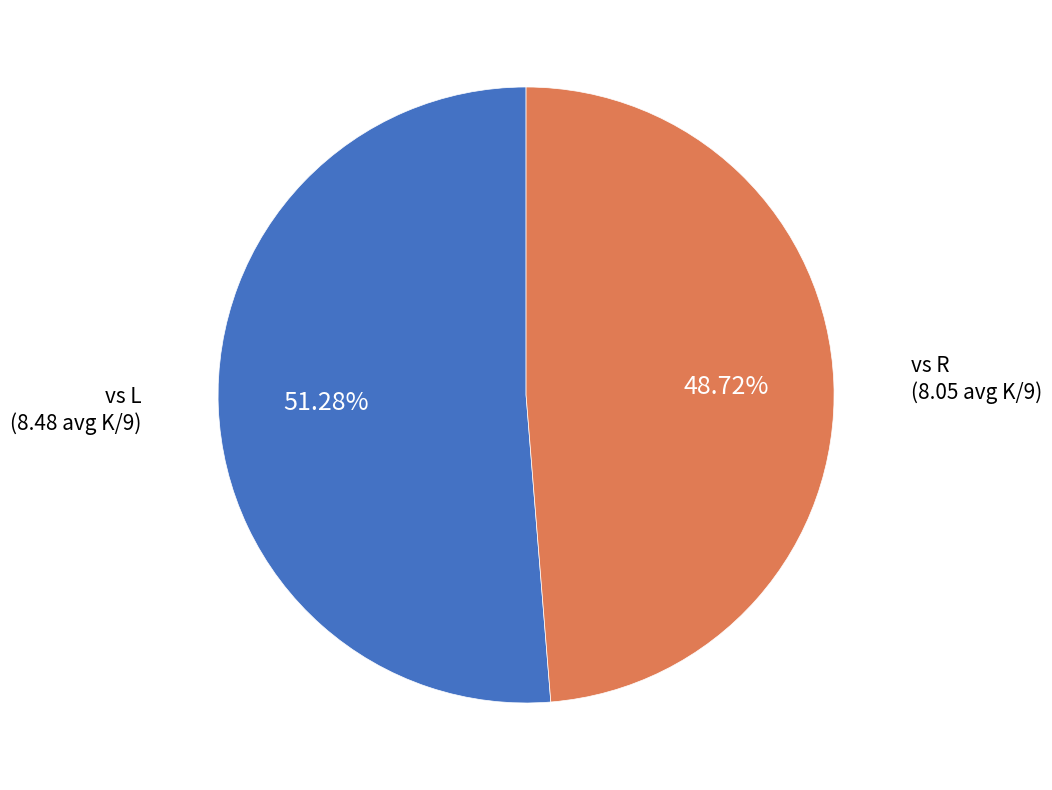

Count the number of slices in the pie.

2